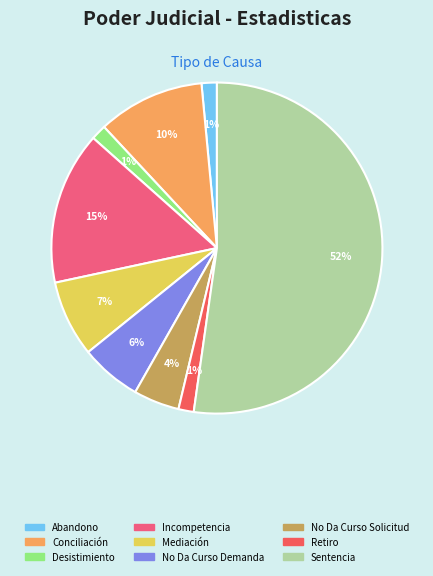

Count the number of slices in the pie.

9